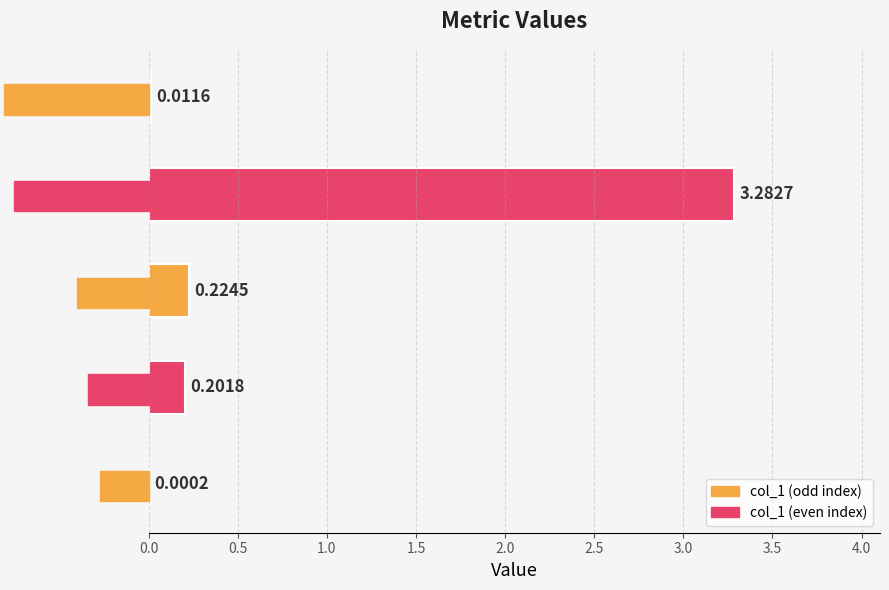

At which category does the chart reach its peak across all series?

Training Time